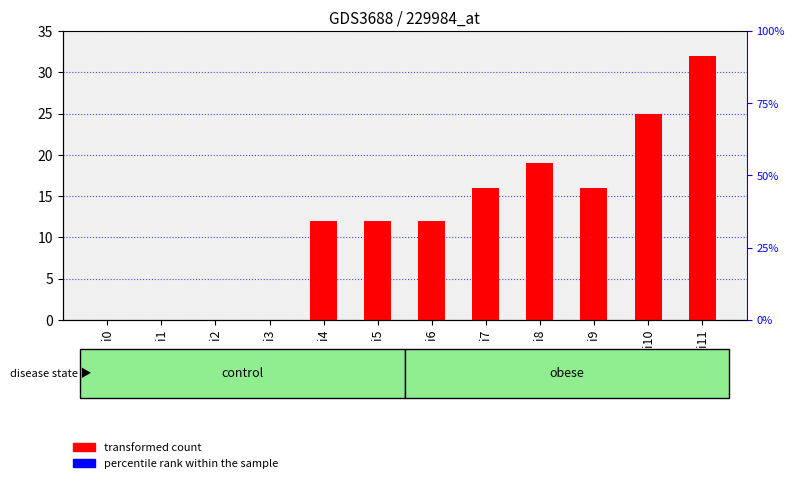

The chart shows a value of 7 at i4. True or false?

False